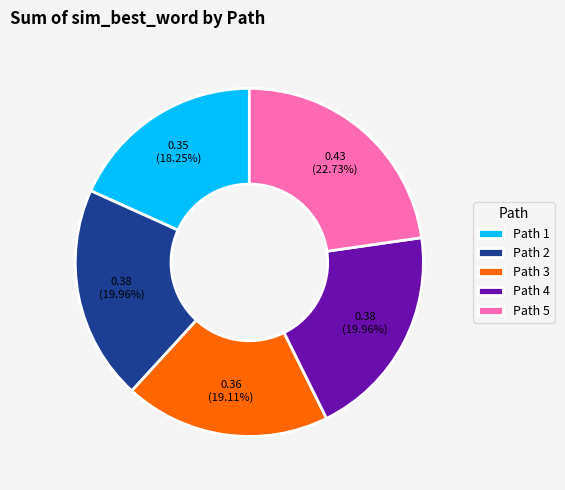

Which category has the biggest portion of the pie?

Path 5